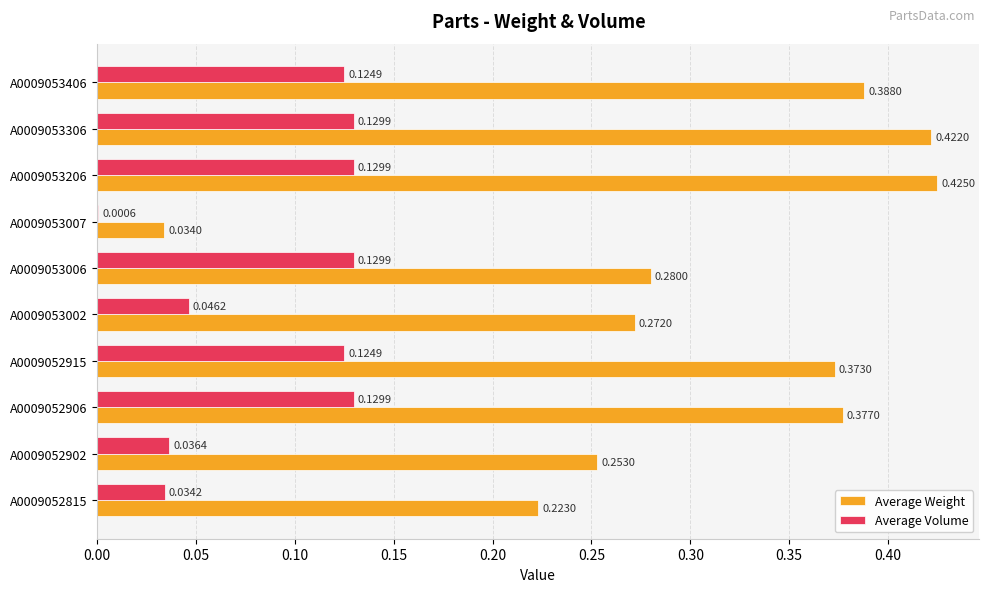

Which series changed the most between A0009052915 and A0009053306?

Average Weight